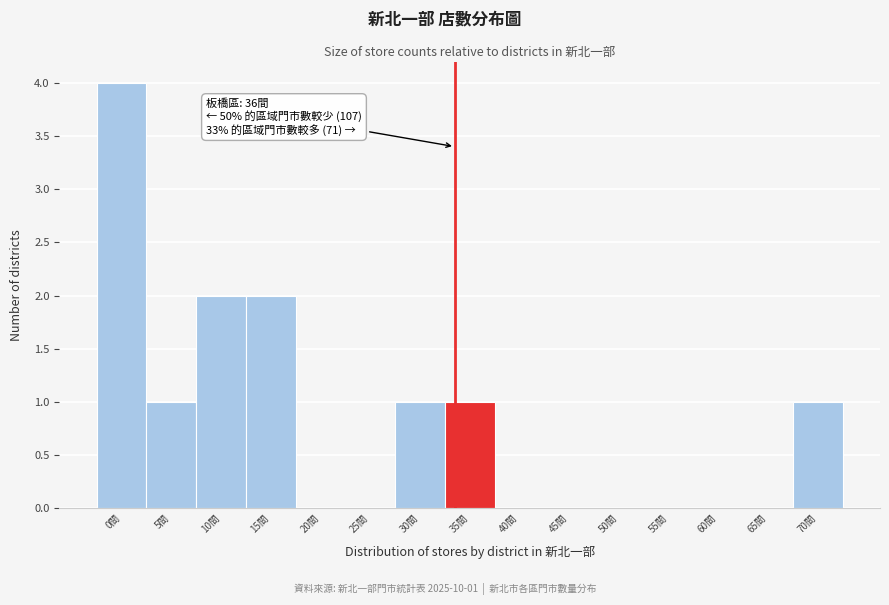

Reading right to left, what are all the values shown in this chart?

70間=1	65間=0	60間=0	55間=0	50間=0	45間=0	40間=0	35間=1	30間=1	25間=0	20間=0	15間=2	10間=2	5間=1	0間=4